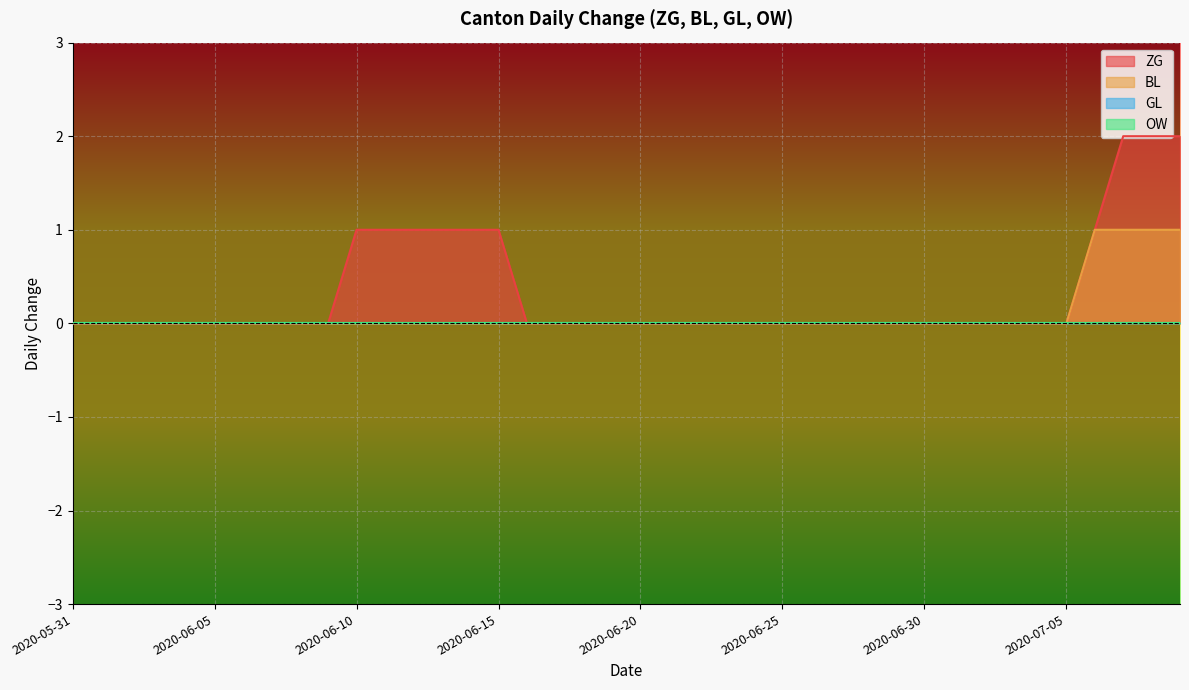

What is the total value across all series at 2020-06-13?

1